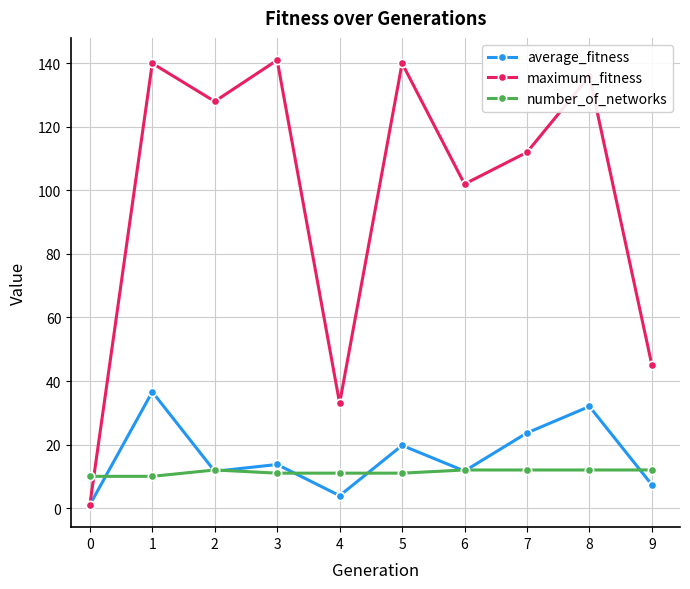

What are all the series names shown in the legend?

average_fitness, maximum_fitness, number_of_networks